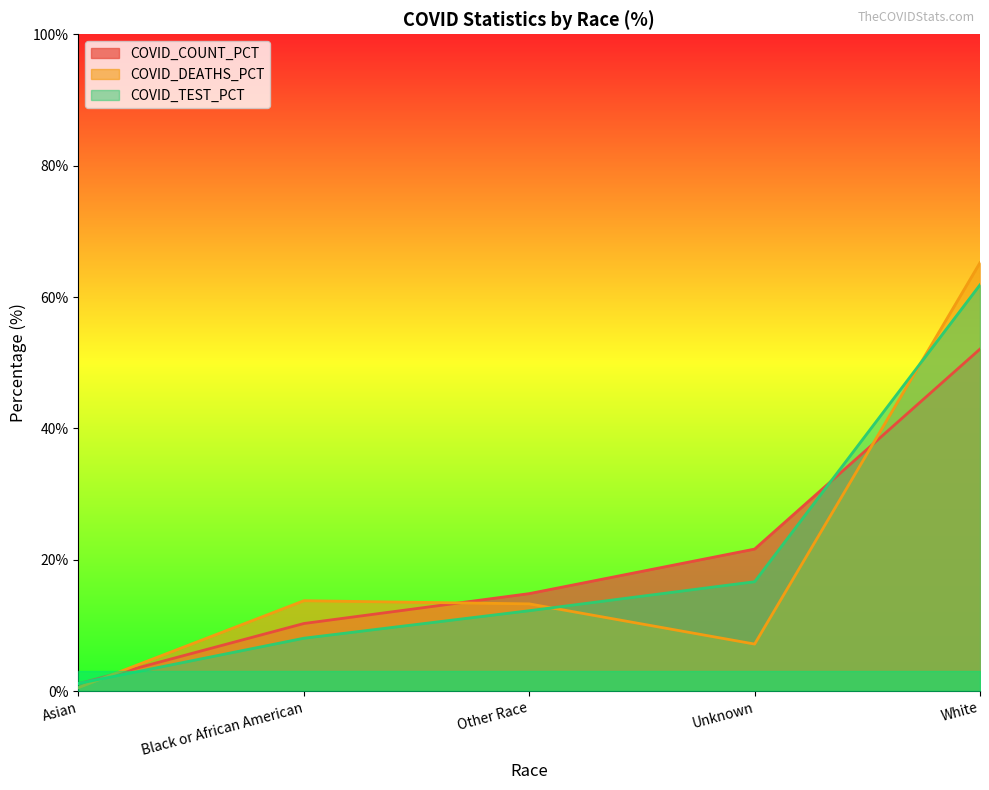

At how many categories does at least one series exceed 51?

1